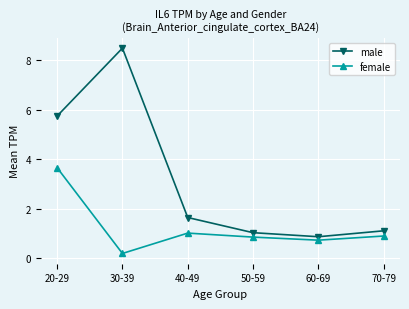

What is the label of the 4th point from the left?

50-59